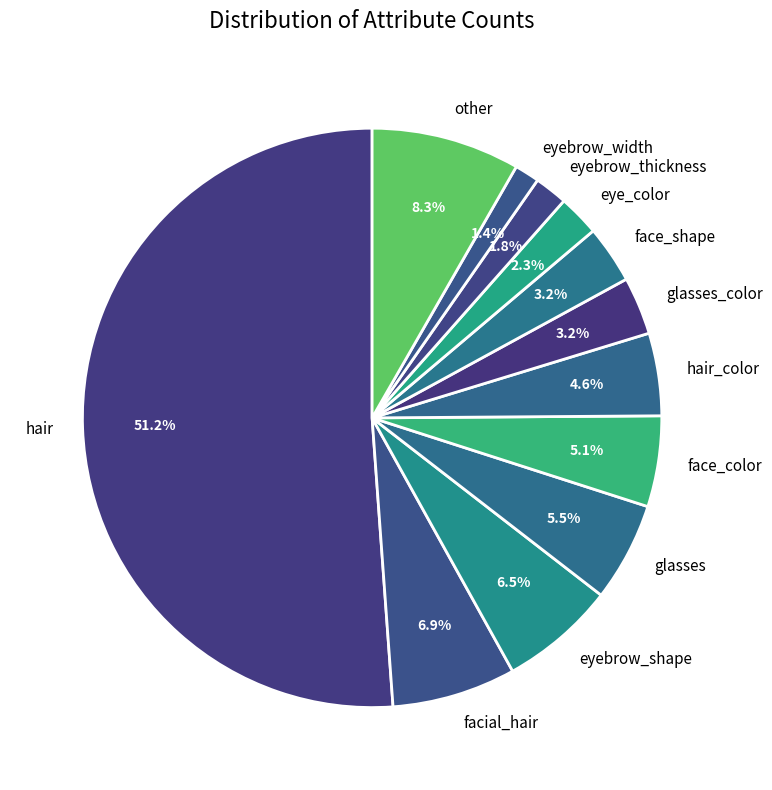

Count the number of slices in the pie.

12